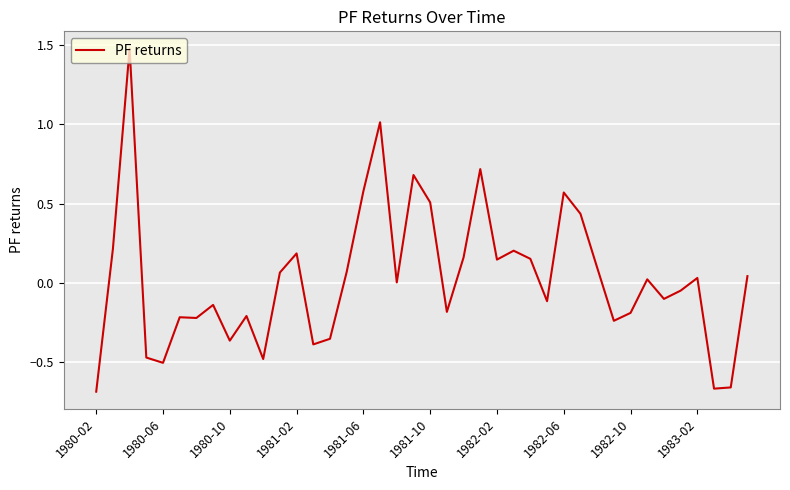

What is the greatest value displayed?

1.5